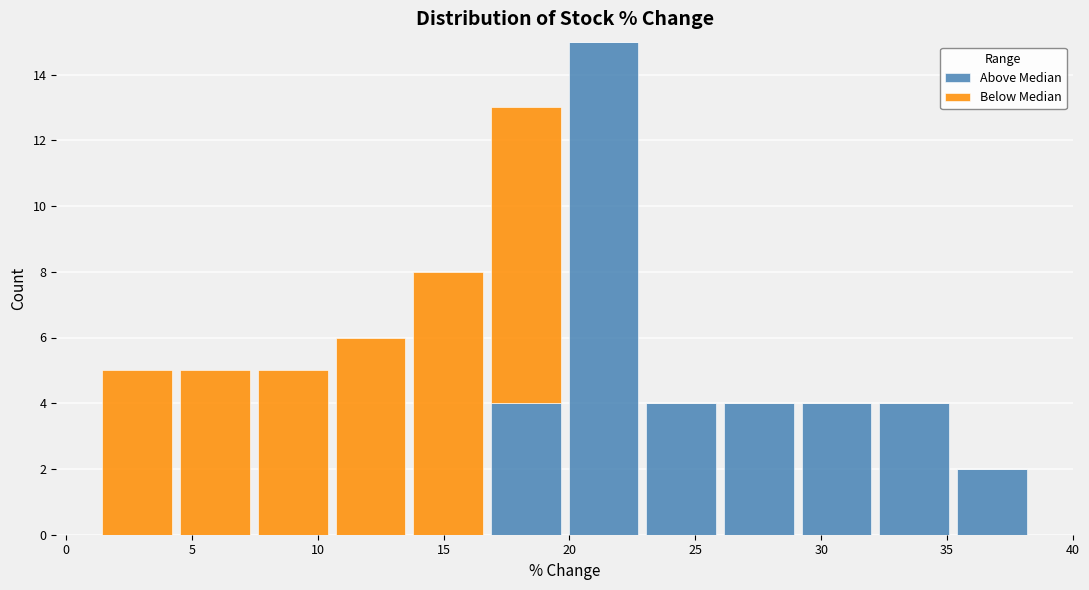

Which range on the x-axis has the tallest stacked bar (by total height)?

20.0 to 23.0